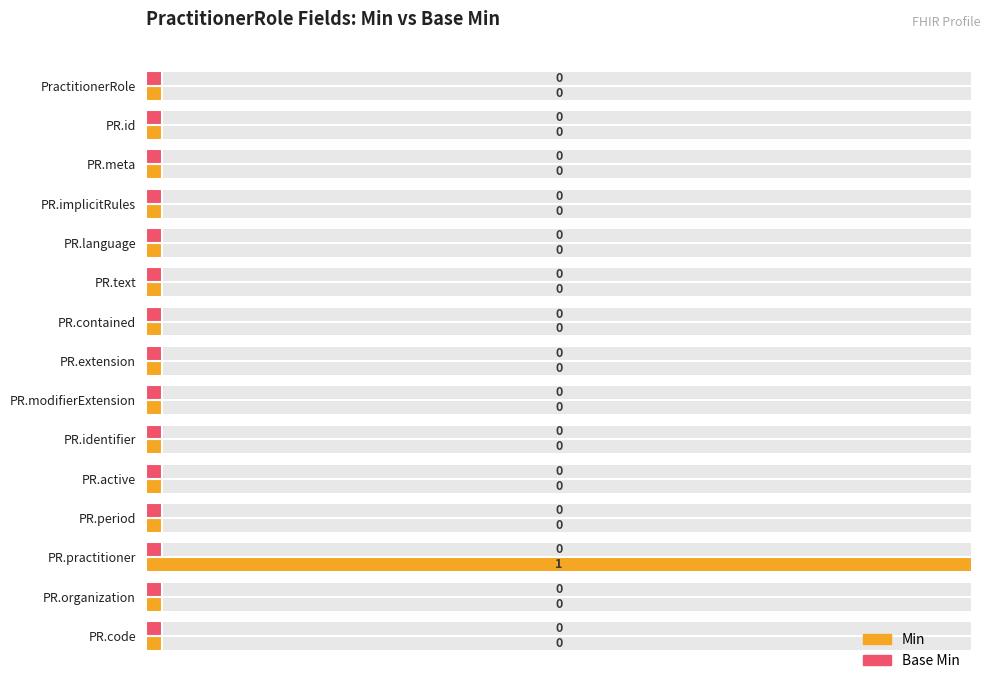

True or false: Min has a value of 0.0 at PR.code.

False